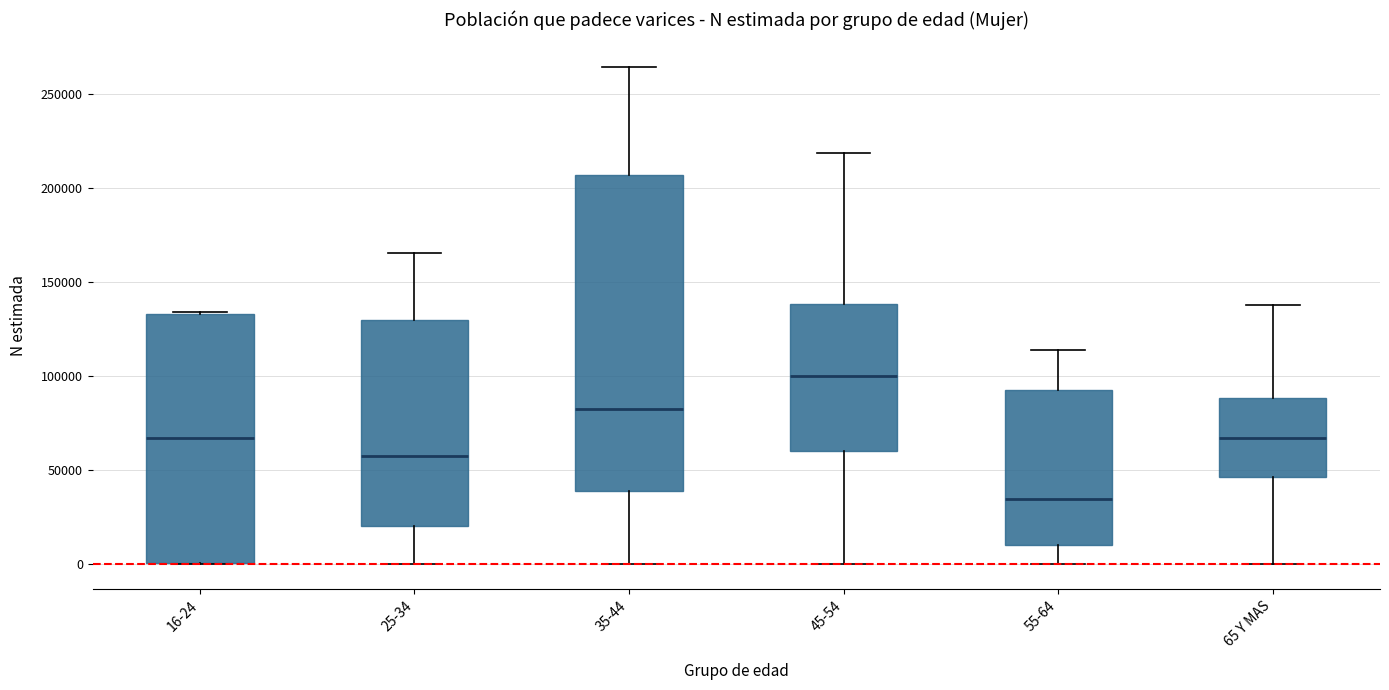

Reading left to right, transcribe this box plot: for each box, give where its median line is, the range the box spans, and where its two whiskers end, as read against the y-axis. The values are not printed on the chart, so give them approximately, as read against the axis.

16-24: median 65000, box 0 to 135000, whiskers 0 to 135000
25-34: median 55000, box 20000 to 130000, whiskers 0 to 165000
35-44: median 80000, box 40000 to 205000, whiskers 0 to 265000
45-54: median 100000, box 60000 to 140000, whiskers 0 to 220000
55-64: median 35000, box 10000 to 95000, whiskers 0 to 115000
65 Y MAS: median 65000, box 45000 to 90000, whiskers 0 to 140000